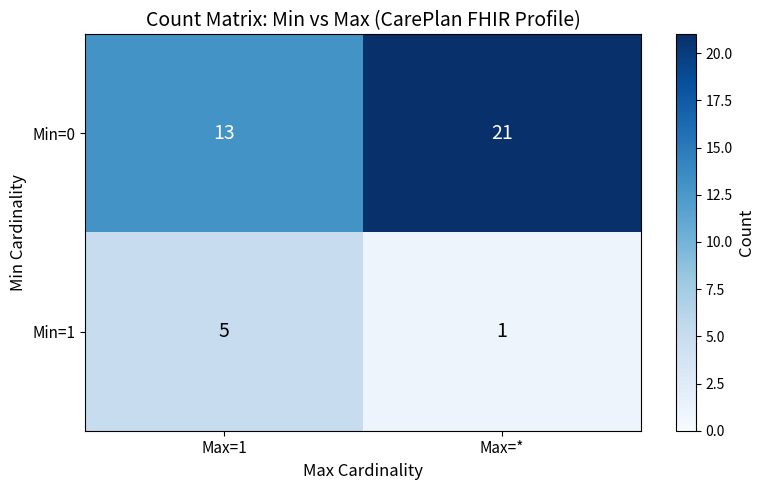

What is the sum of the Min=0 values at Max=* and Max=1?

34